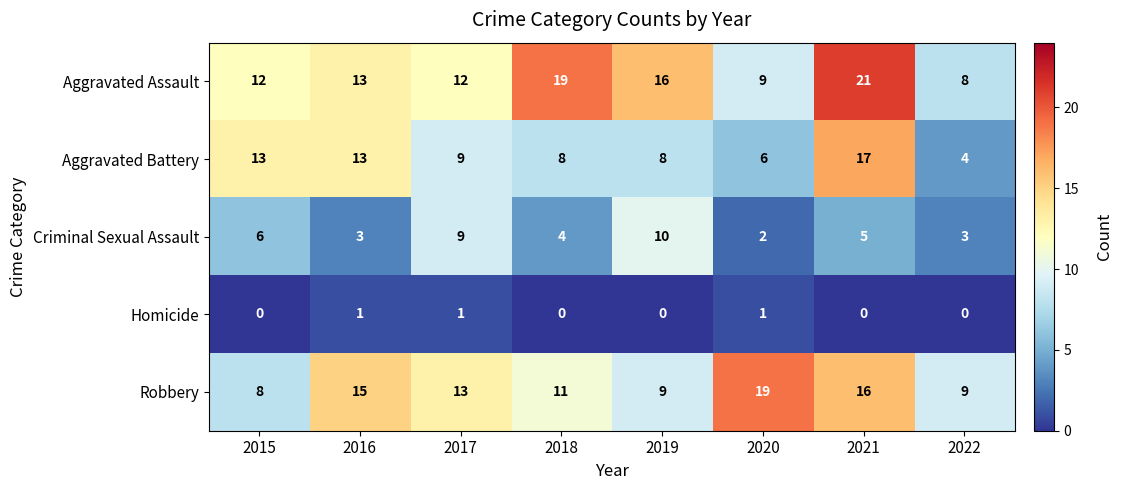

What is the maximum value shown in the chart?

21